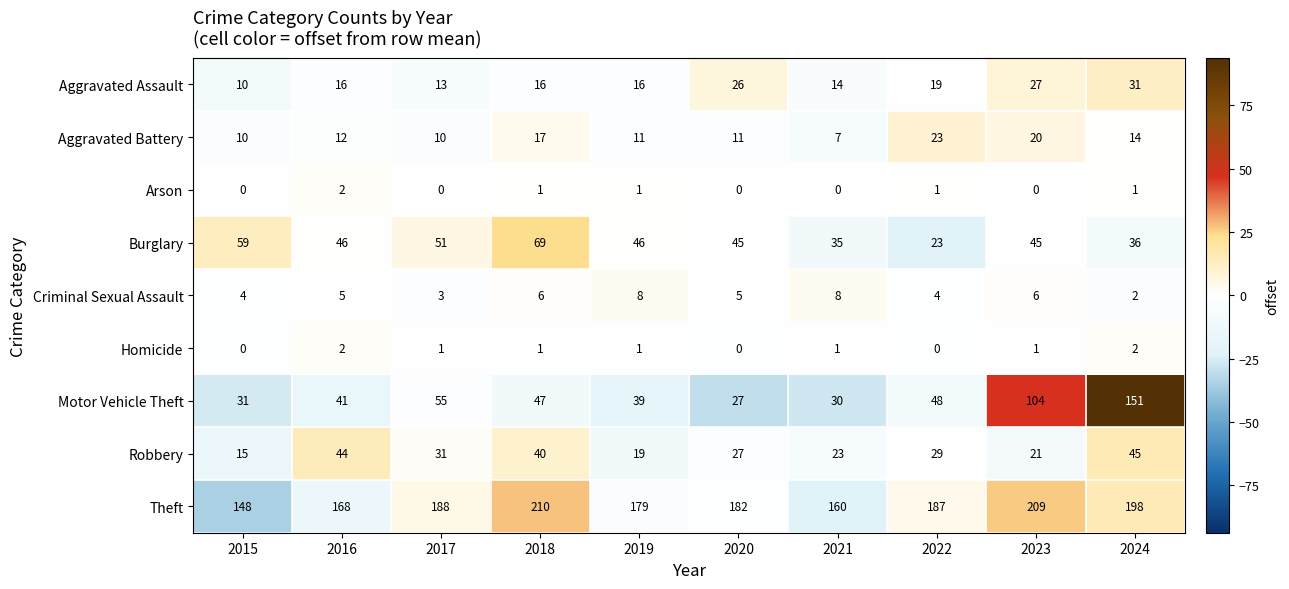

Which series has the largest total across all categories?

Theft